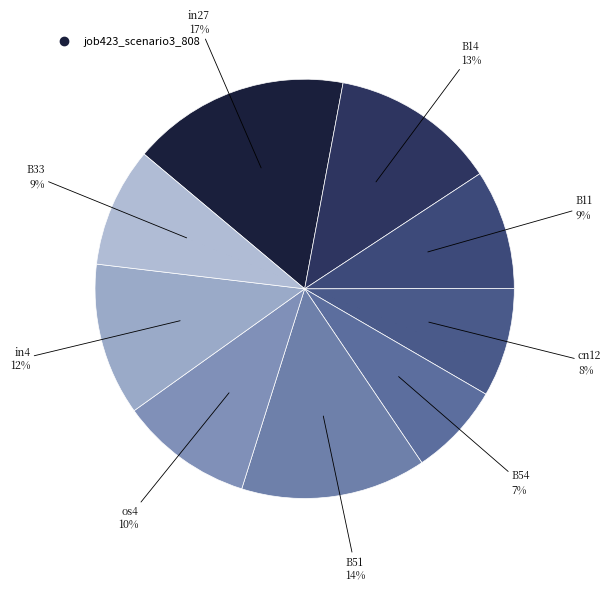

Count the number of slices in the pie.

9